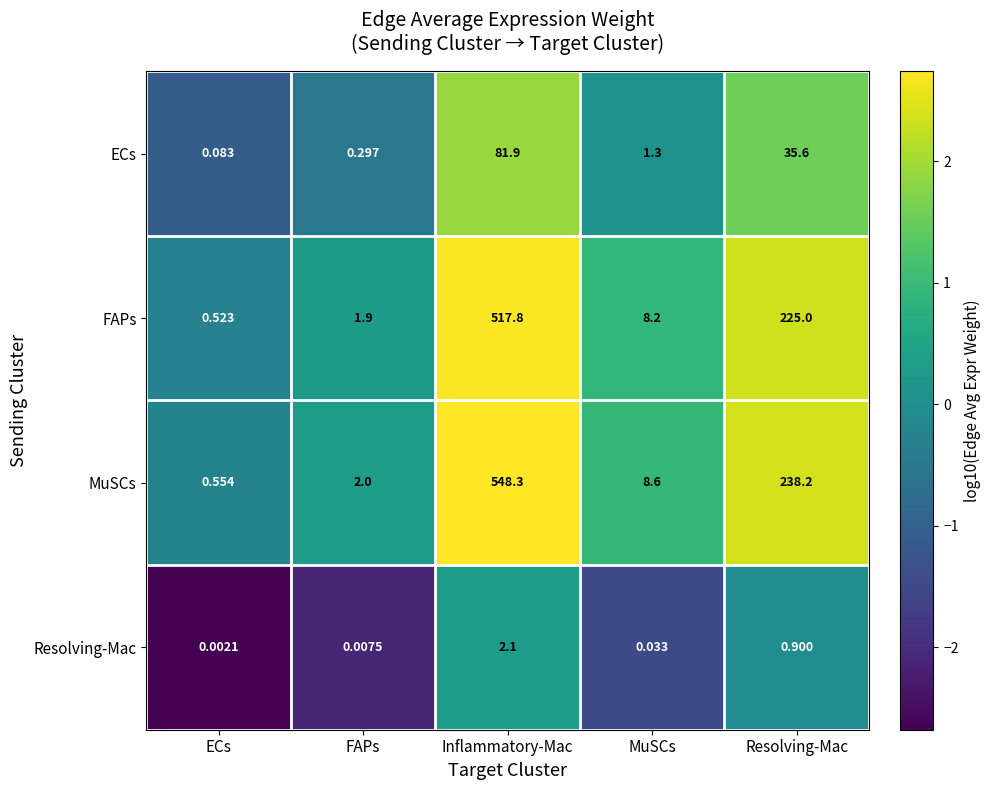

At which category does the chart reach its minimum across all series?

ECs